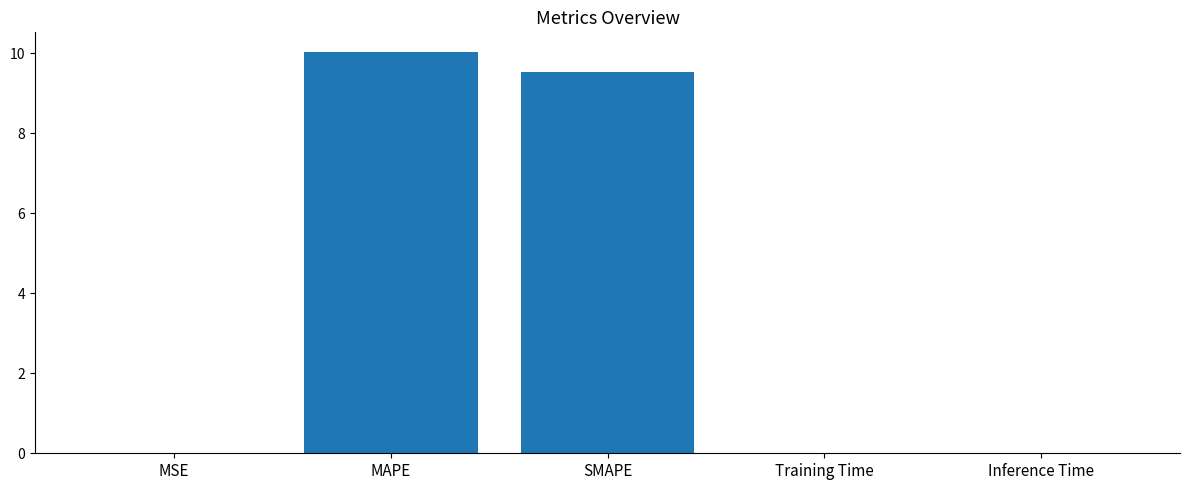

Between SMAPE and MAPE, which is larger?

MAPE